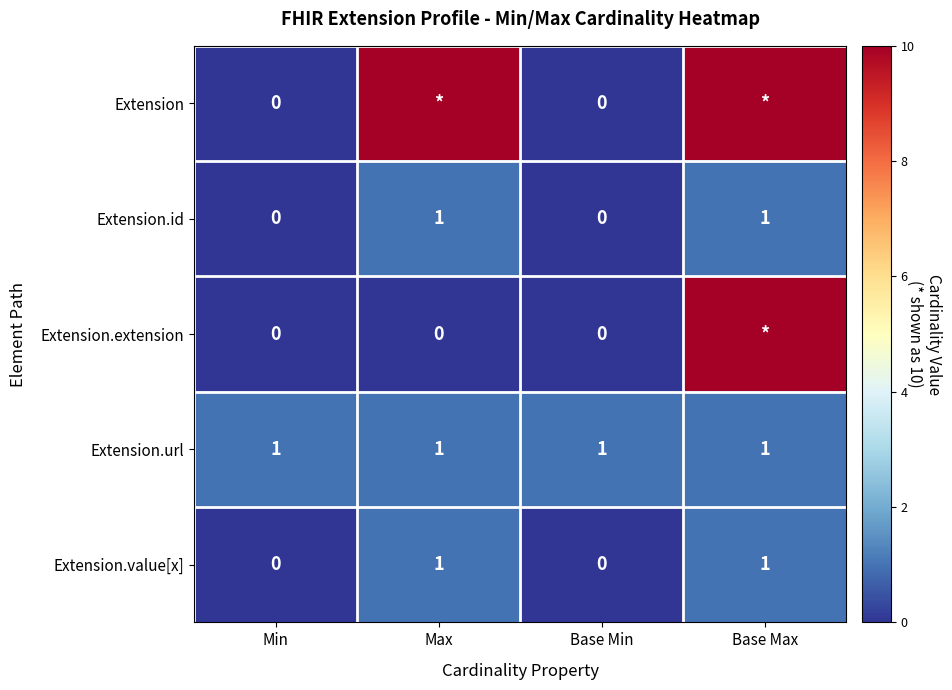

True or false: Extension.value[x] has a value of 0 at Base Max.

False